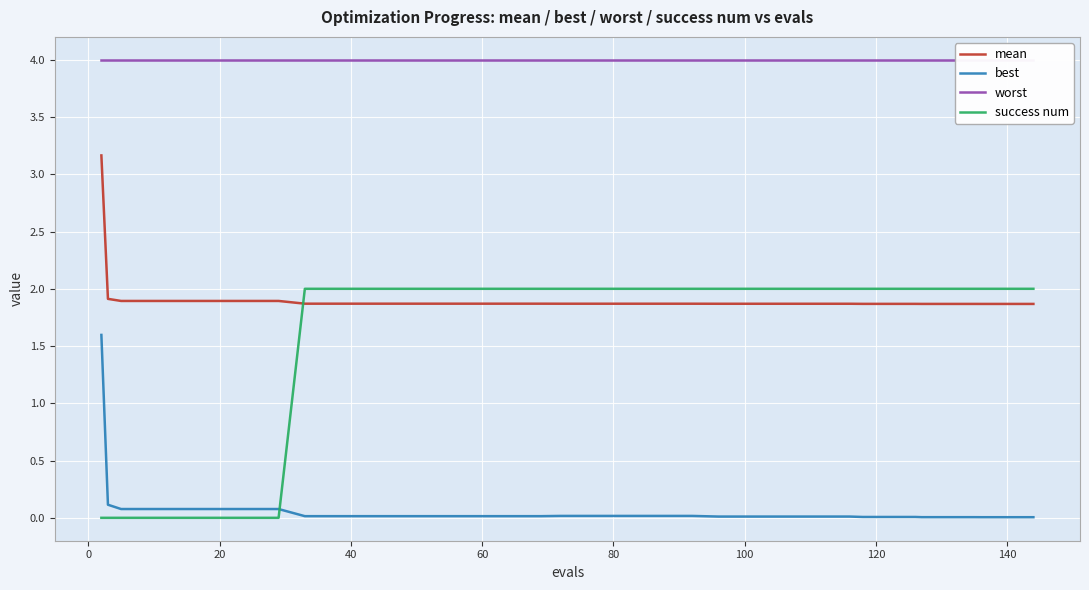

List the series in order of their peak value, highest first.

worst, mean, success num, best